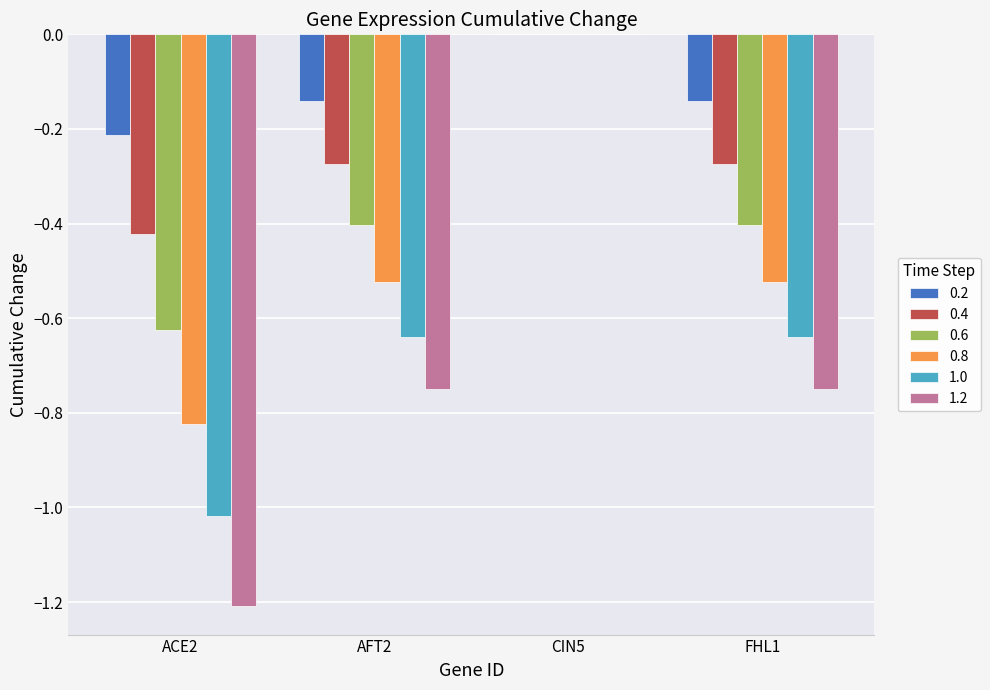

How many distinct data groups are displayed?

6